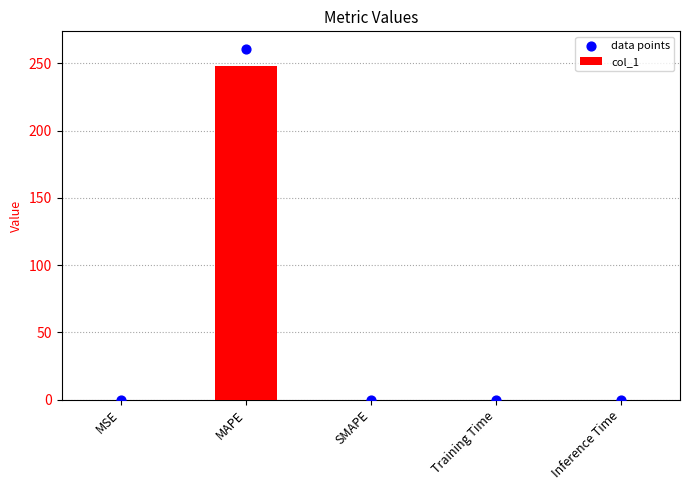

Which series contains the highest Y value?

data points